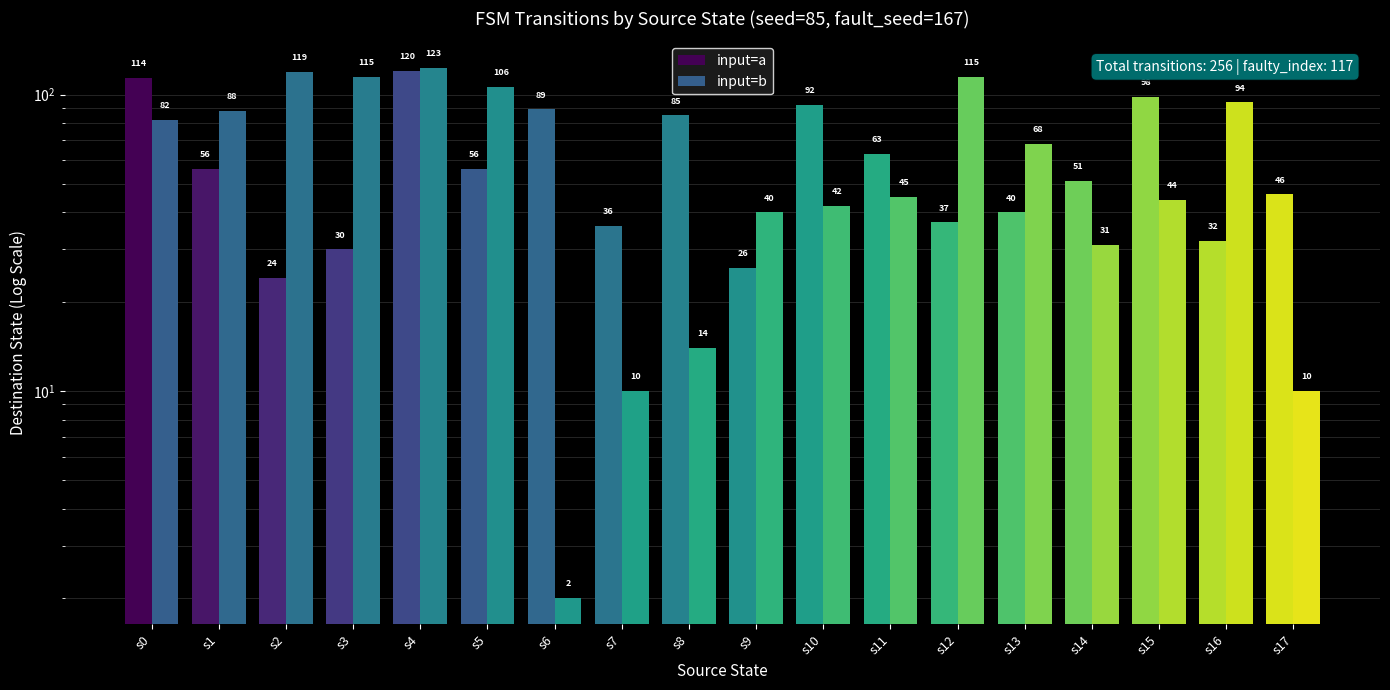

Reading left to right, extract all data points from this chart.

input=a: s0=114	s1=56	s2=24	s3=30	s4=120	s5=56	s6=89	s7=36	s8=85	s9=26	s10=92	s11=63	s12=37	s13=40	s14=51	s15=98	s16=32	s17=46
input=b: s0=82	s1=88	s2=119	s3=115	s4=123	s5=106	s6=2	s7=10	s8=14	s9=40	s10=42	s11=45	s12=115	s13=68	s14=31	s15=44	s16=94	s17=10